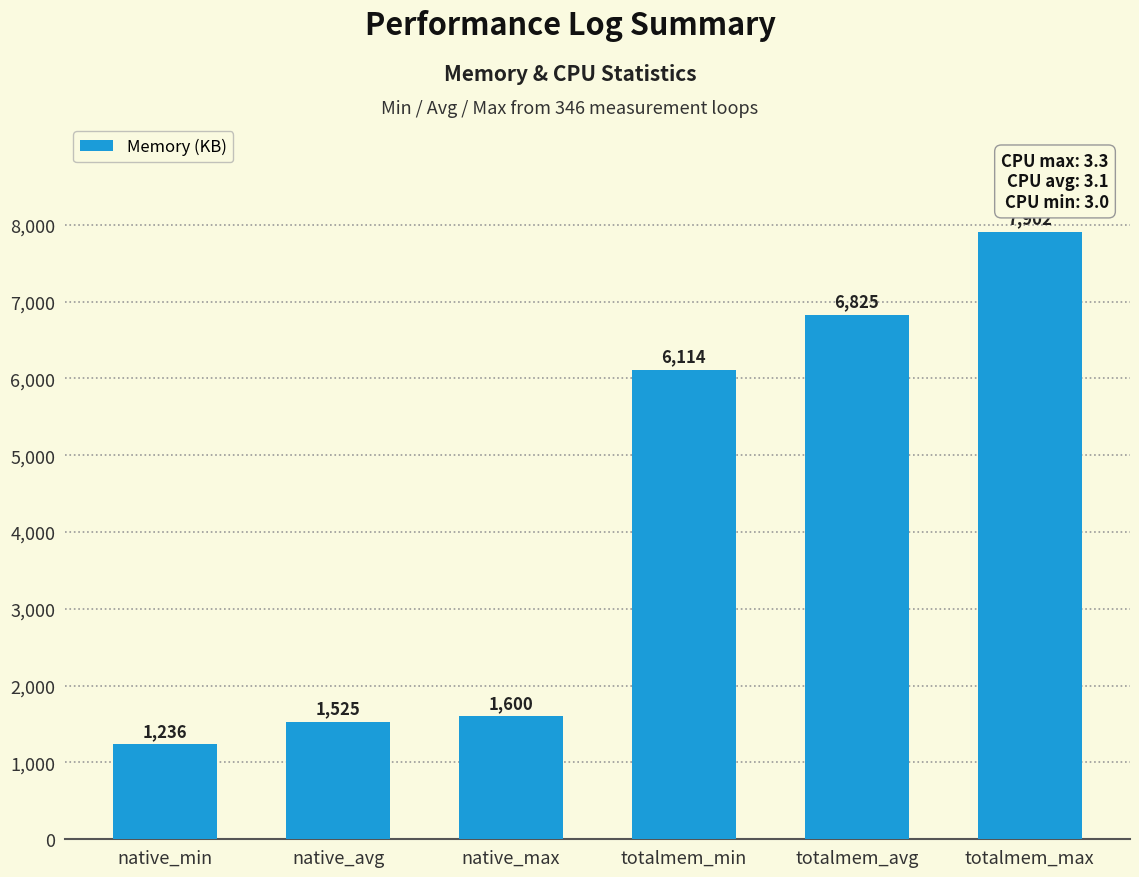

Reading right to left, extract all data points from this chart.

7902	6825	6114	1600	1525	1236